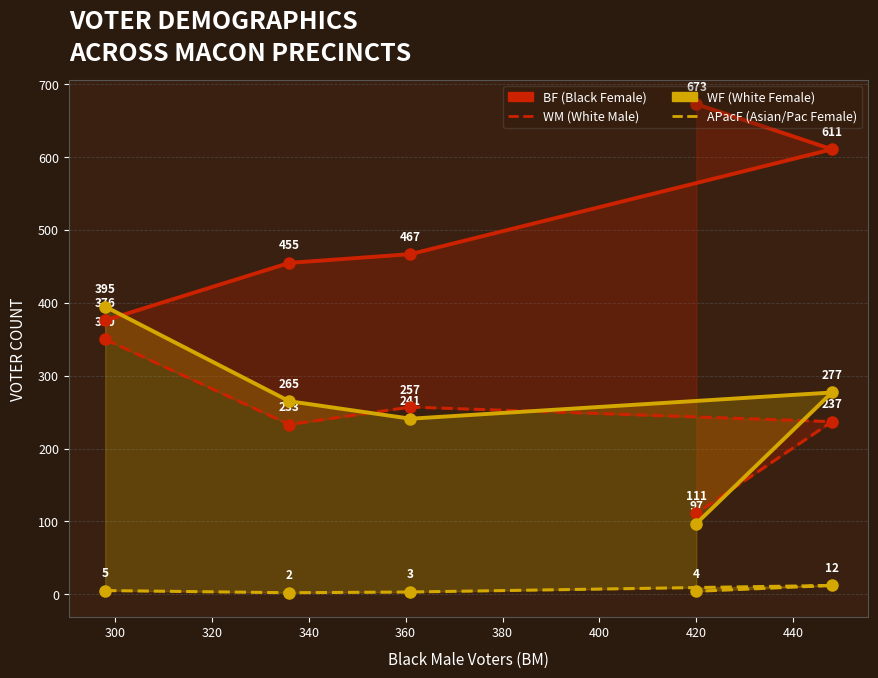

Between 360 and 280, which is larger?

360